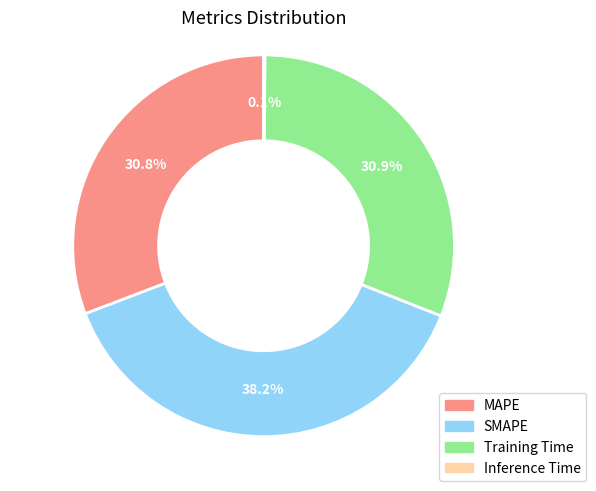

What portion of the pie excludes Training Time?

69.1%